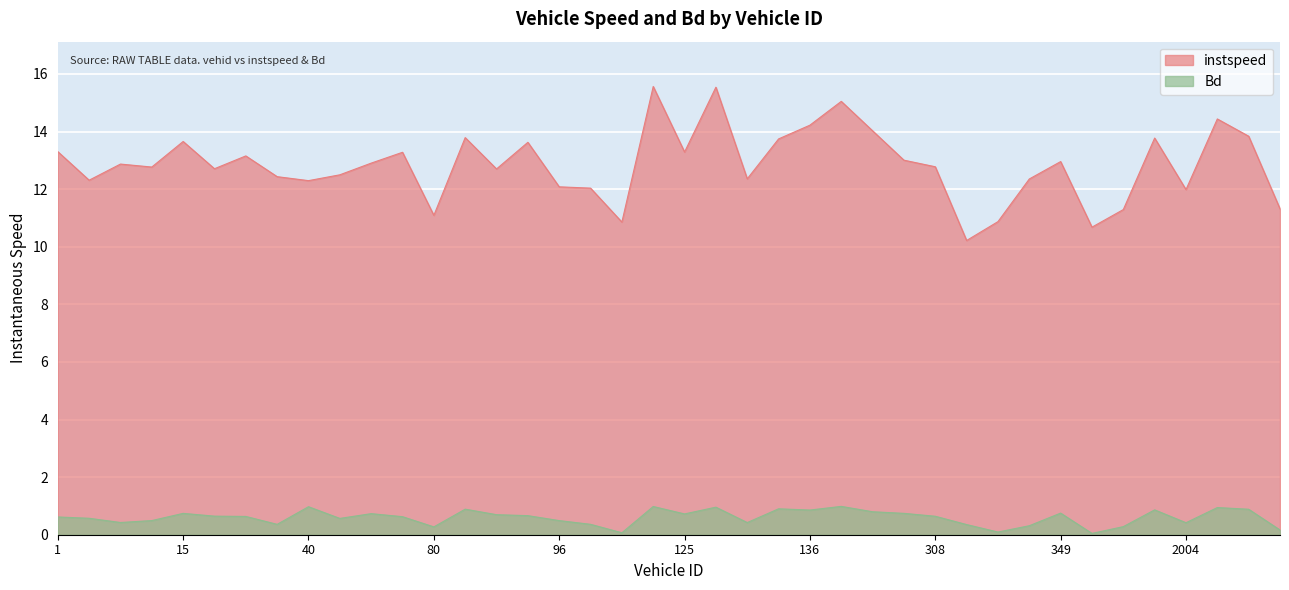

What position from the right is 324.0?

10